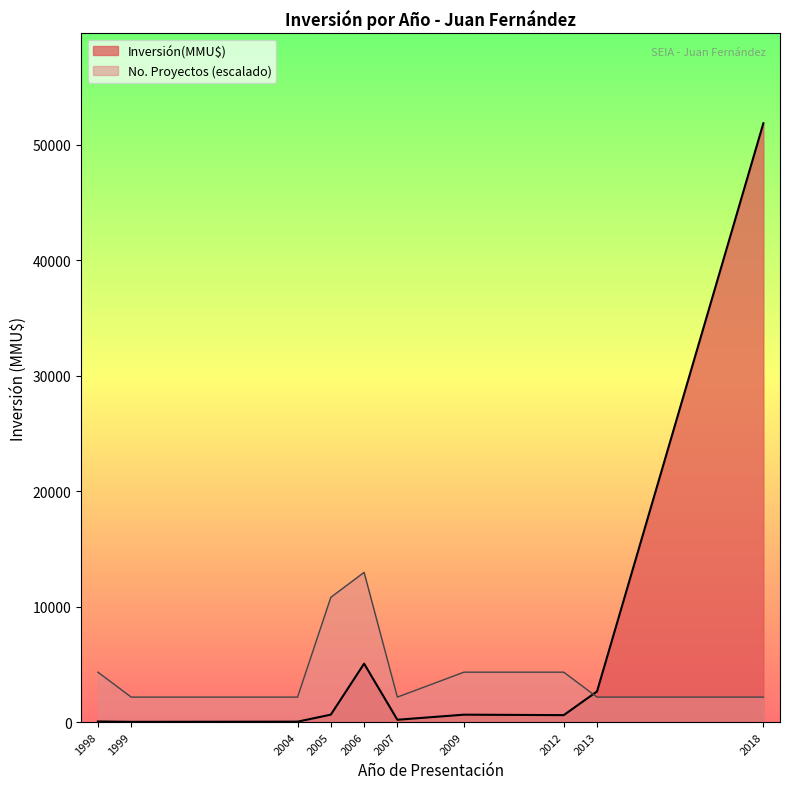

At how many categories does at least one series exceed 45597?

1